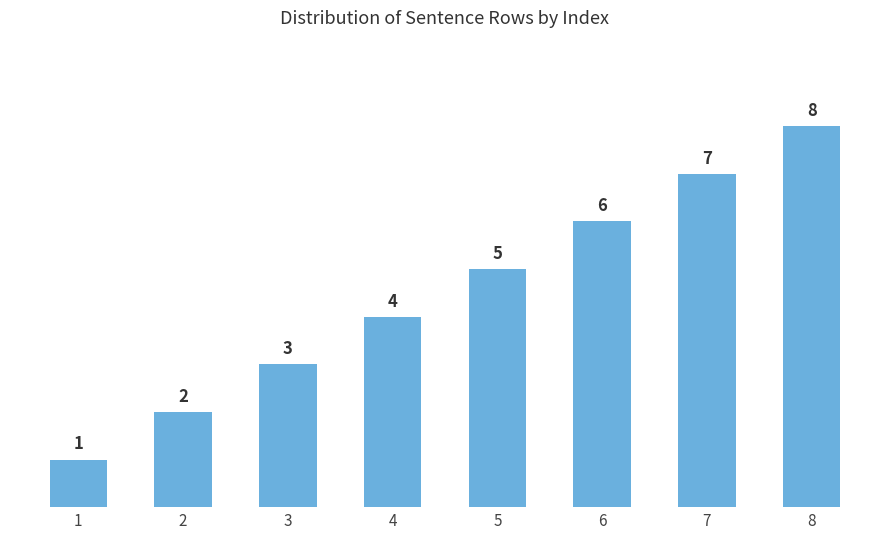

What is the approximate value at 4?

4